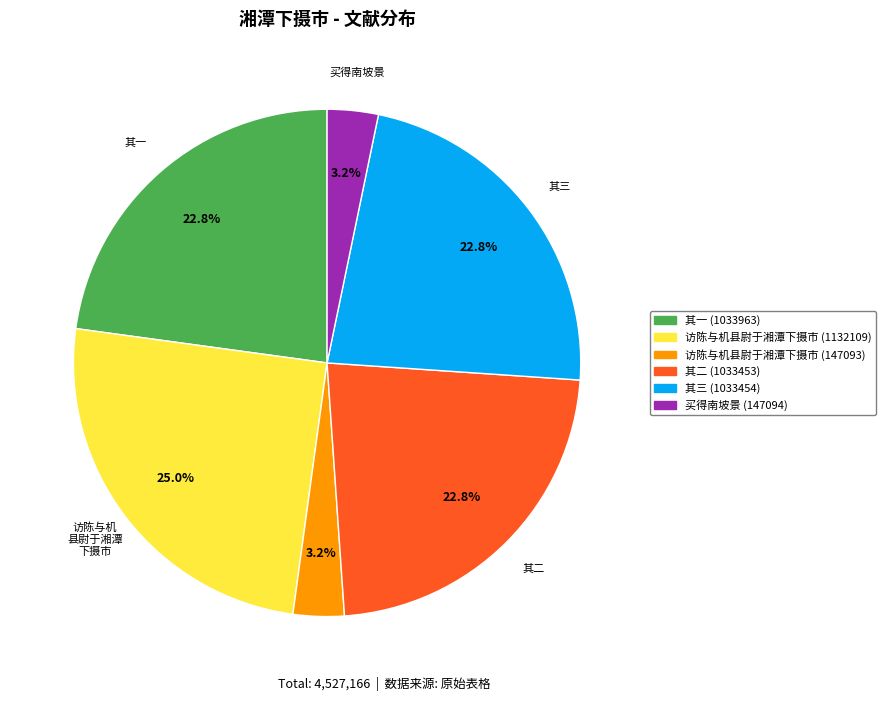

Does any single category account for the majority?

No